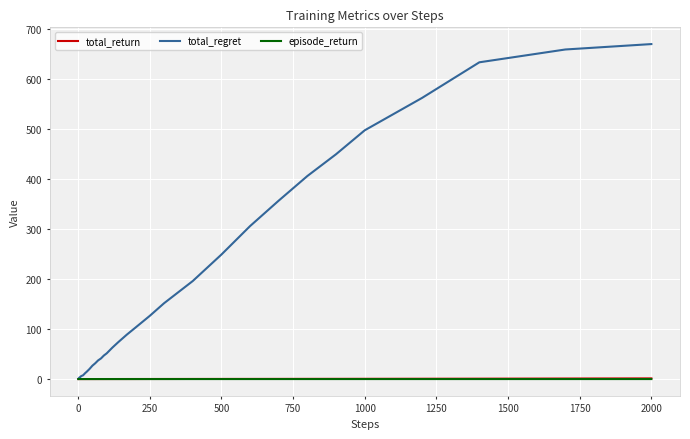

Which series has the largest total across all categories?

total_regret